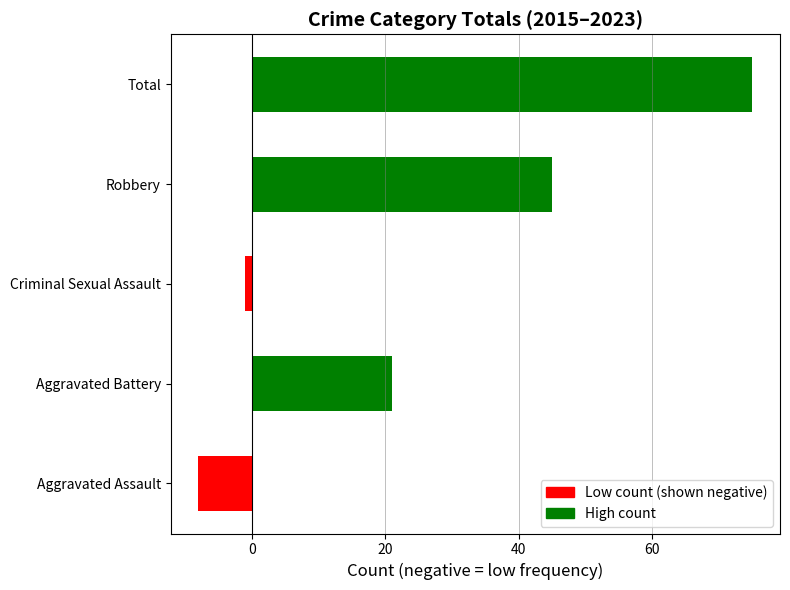

Reading bottom to top, what are all the values shown in this chart?

Aggravated Assault=-8	Aggravated Battery=21	Criminal Sexual Assault=-1	Robbery=45	Total=75